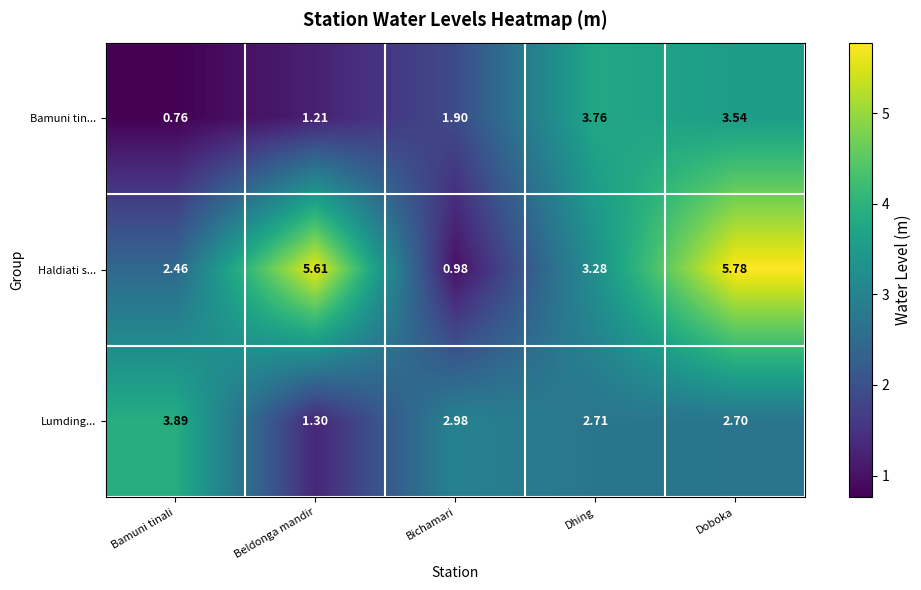

Which series changed the most between Beldonga mandir and Dhing?

Bamuni tin...